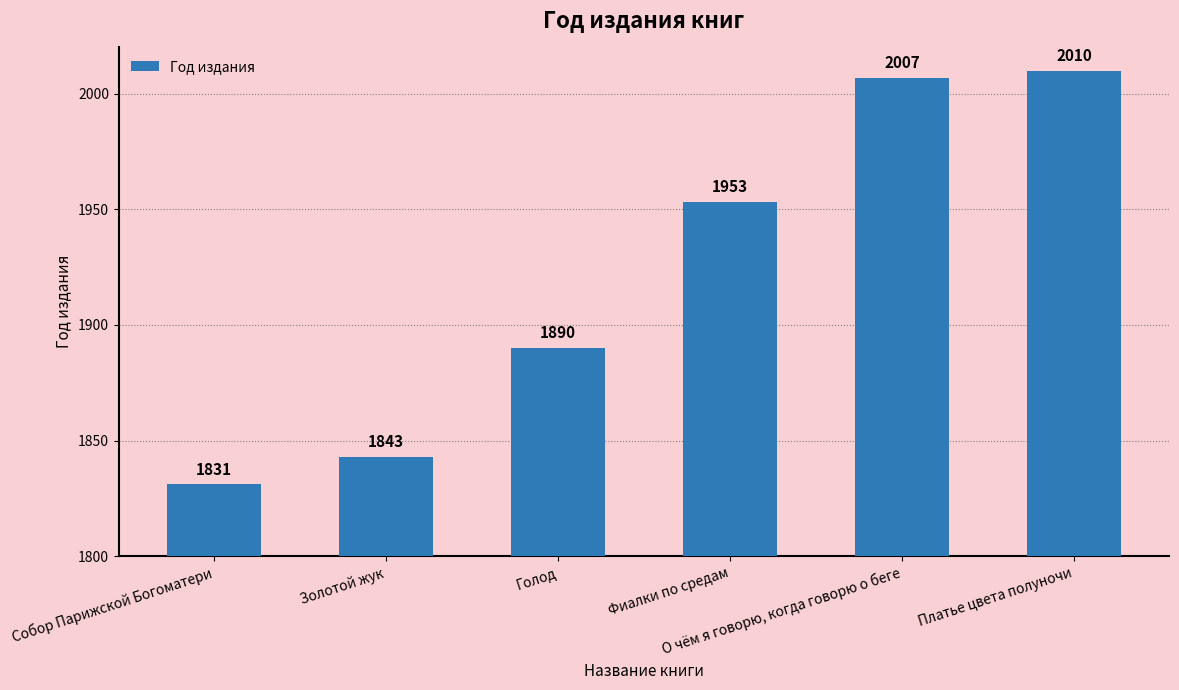

Reading right to left, what are all the values shown in this chart?

Платье цвета полуночи=2010	О чём я говорю, когда говорю о беге=2007	Фиалки по средам=1953	Голод=1890	Золотой жук=1843	Собор Парижской Богоматери=1831